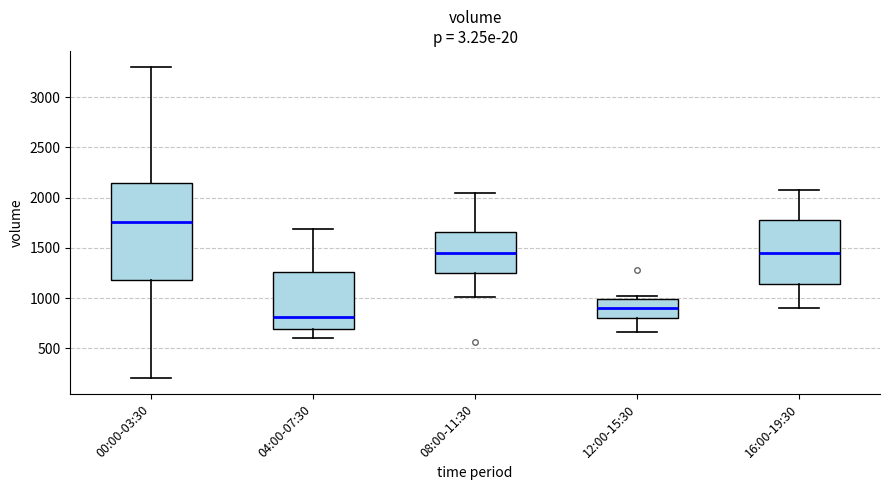

Which box has the lowest median line?

04:00-07:30